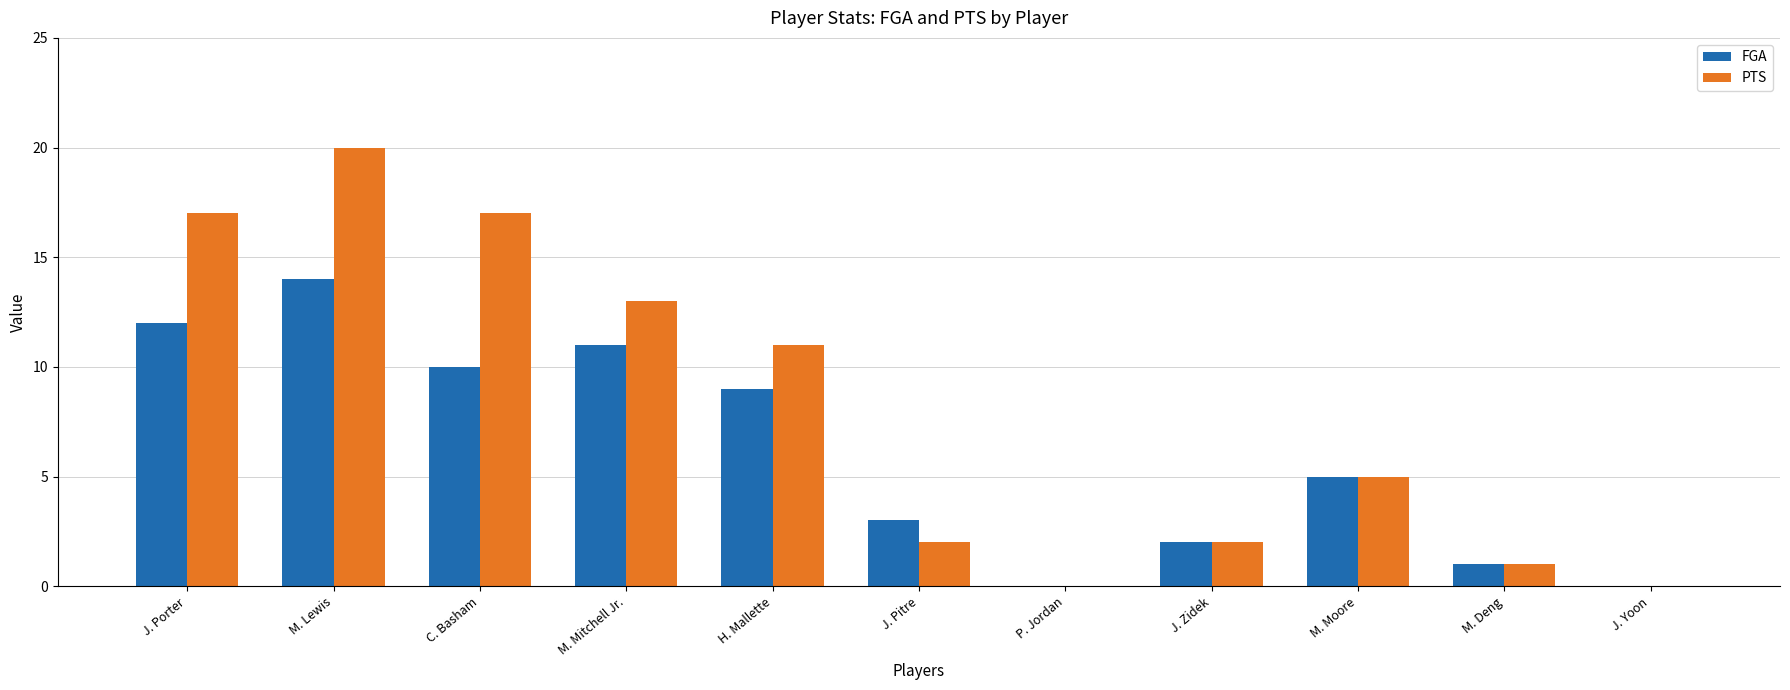

Where is PTS nearest to the value 10?

H. Mallette